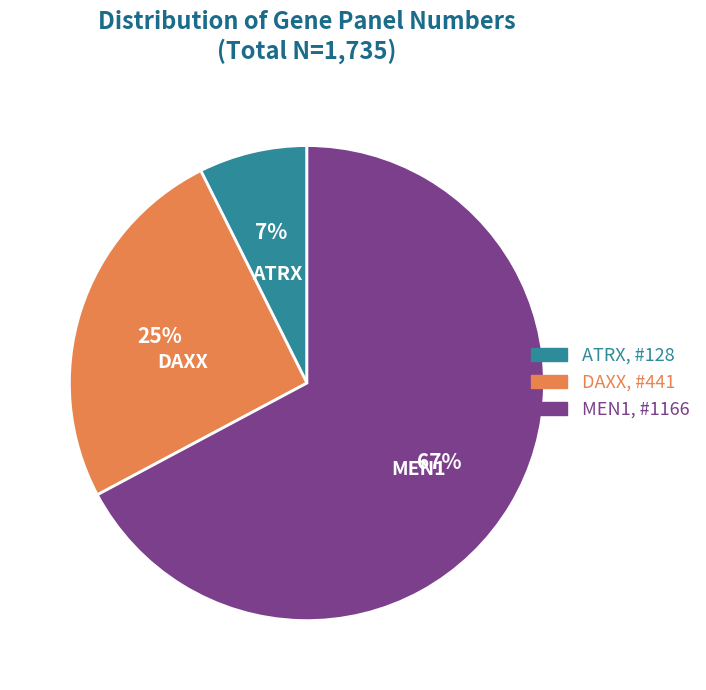

Which category has the smallest portion of the pie?

ATRX